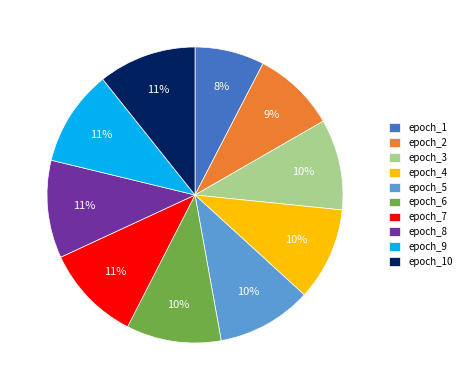

True or false: epoch_9 accounts for 11% of the total.

True